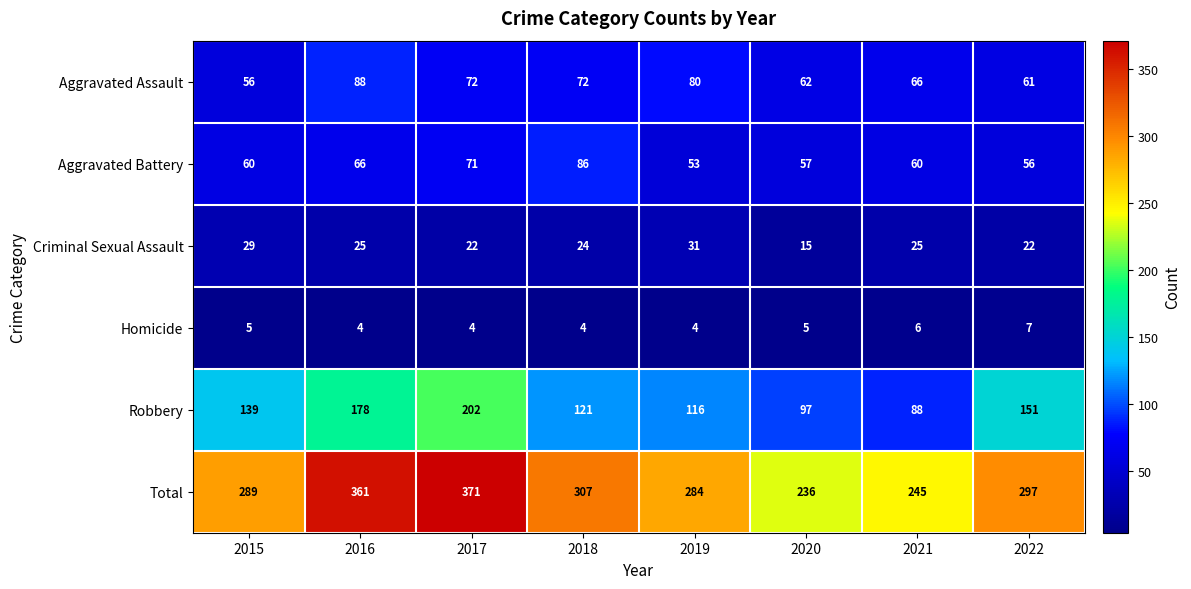

What is the difference between the highest and lowest values at 2022?

290